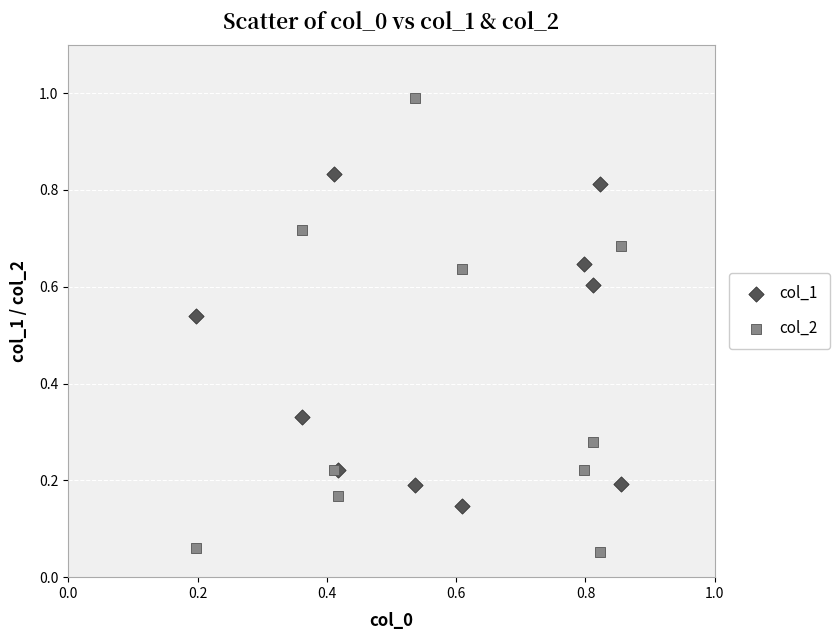

Which series has the largest Y range (max minus min)?

col_2